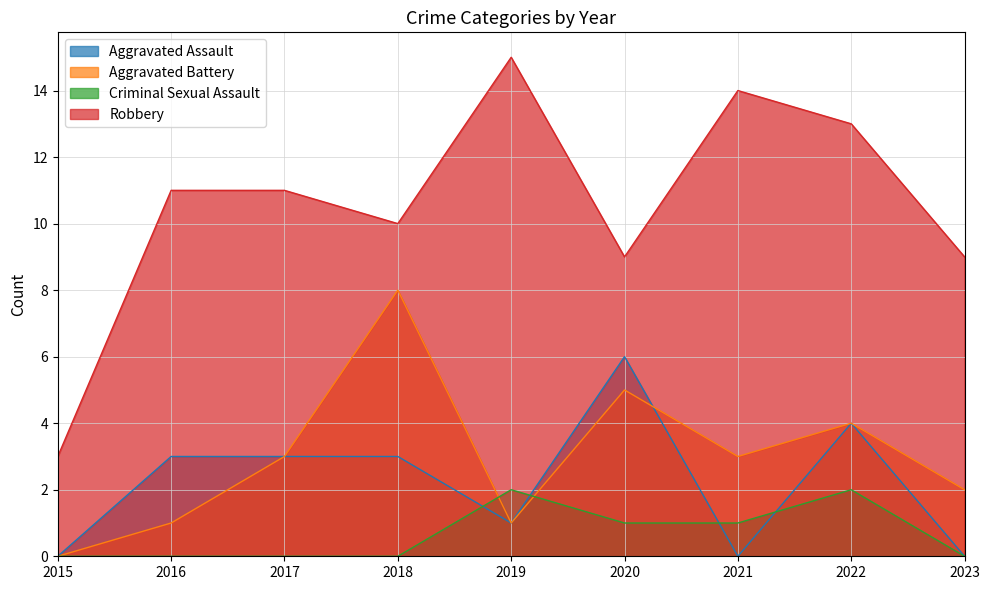

Which series has the largest range (max minus min)?

Robbery